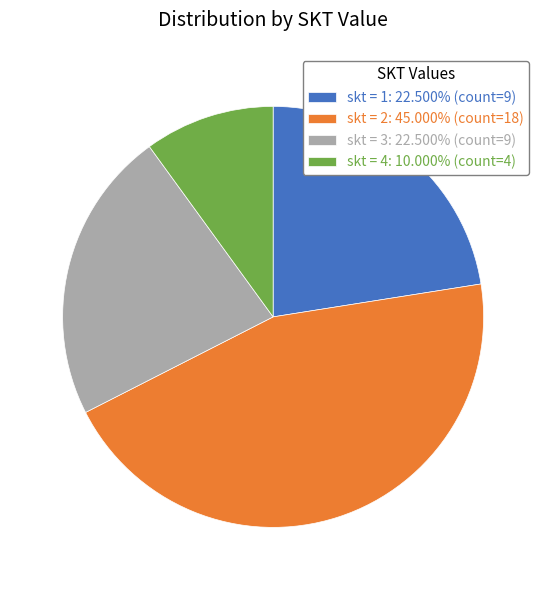

Combined, do skt = 4: 10.000% (count=4) and skt = 1: 22.500% (count=9) account for over 50%?

No